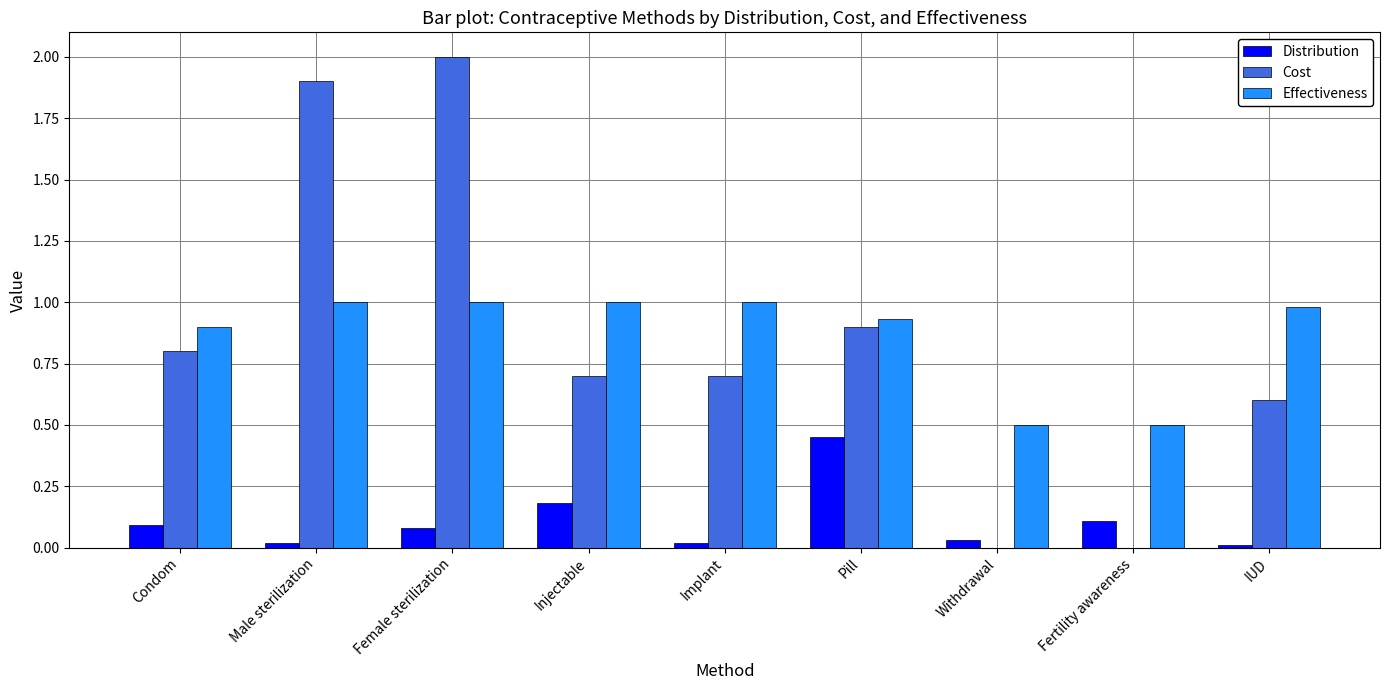

Which series changed the most between Male sterilization and Female sterilization?

Cost